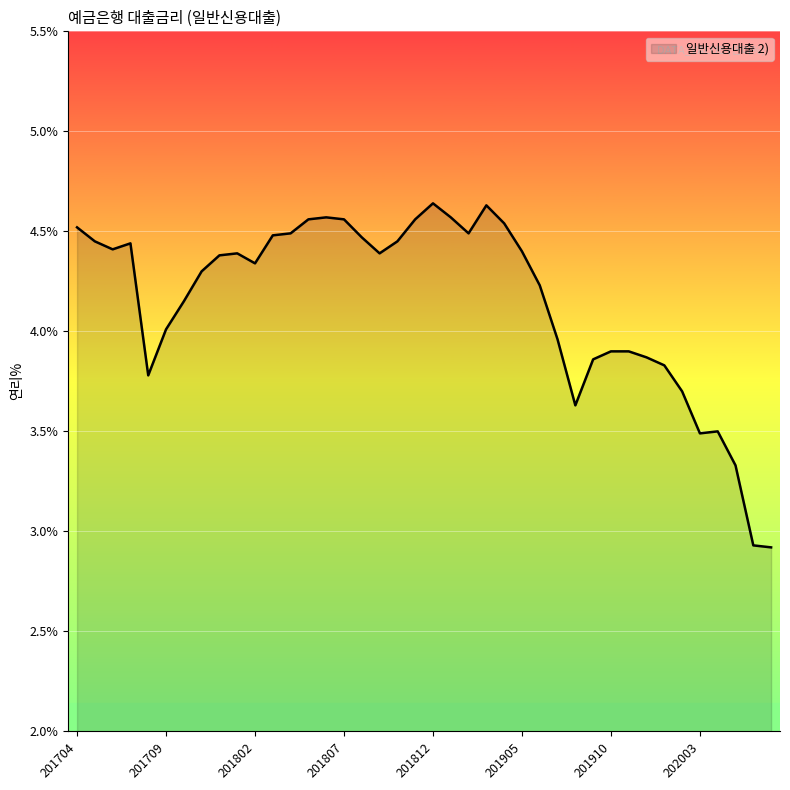

What is the minimum value shown in the chart?

2.9